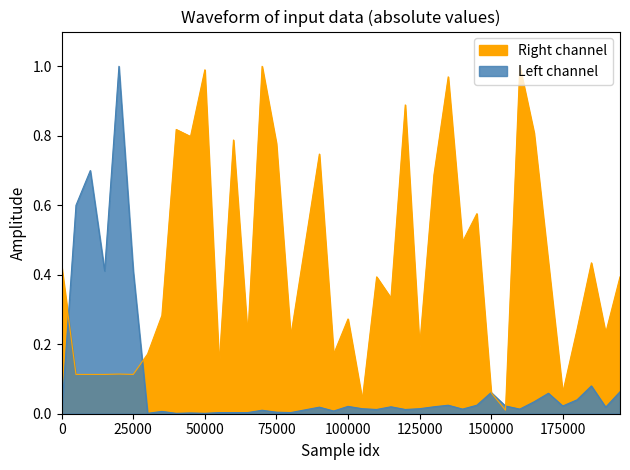

List the series in order of their overall mean, lowest first.

Left channel, Right channel